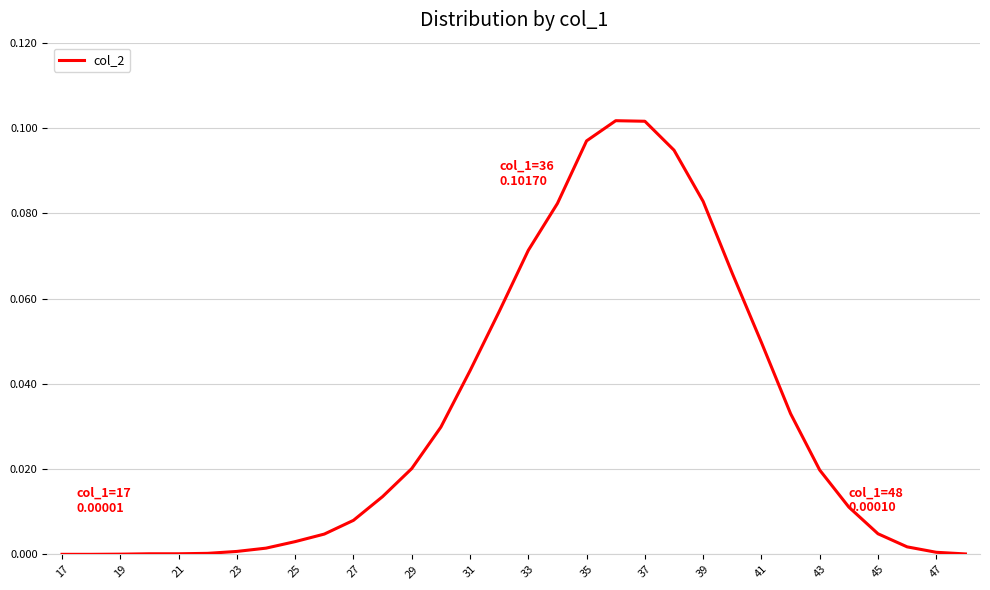

How many lines are shown in the chart?

1